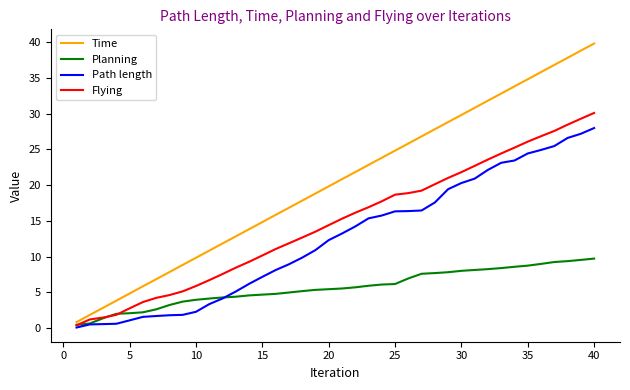

List the series in order of their peak value, lowest first.

Planning, Path length, Flying, Time